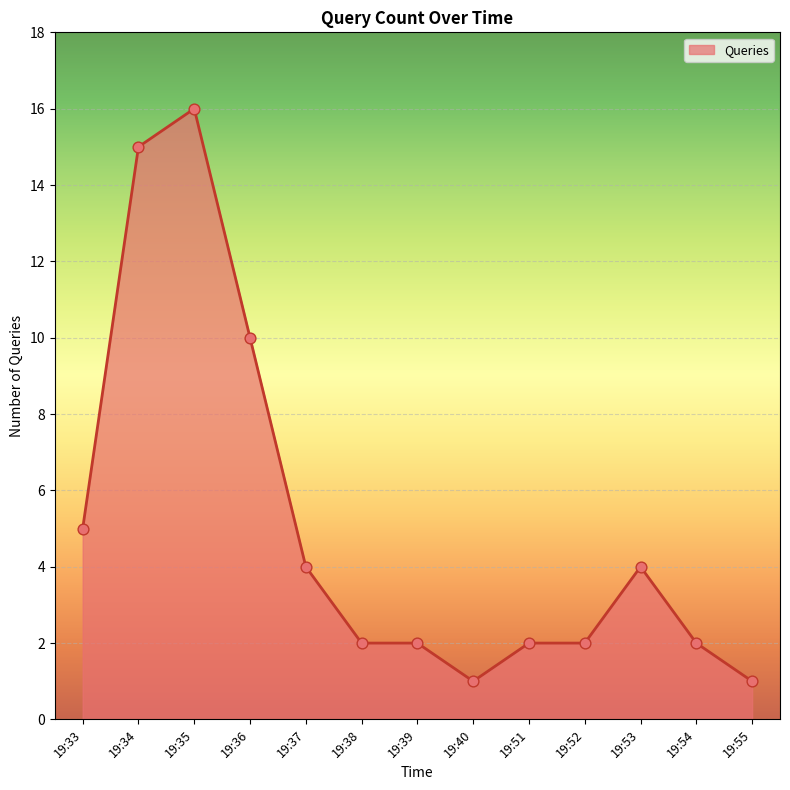

Between 19:35 and 19:36, which is larger?

19:35